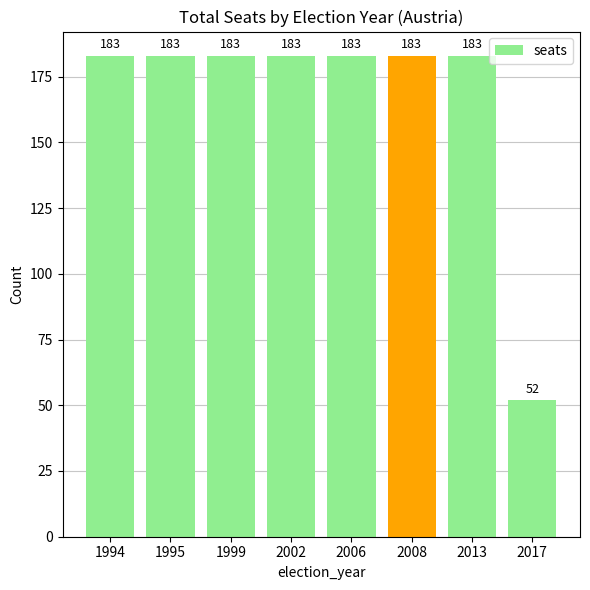

Where is the data nearest to the value 117?

2017